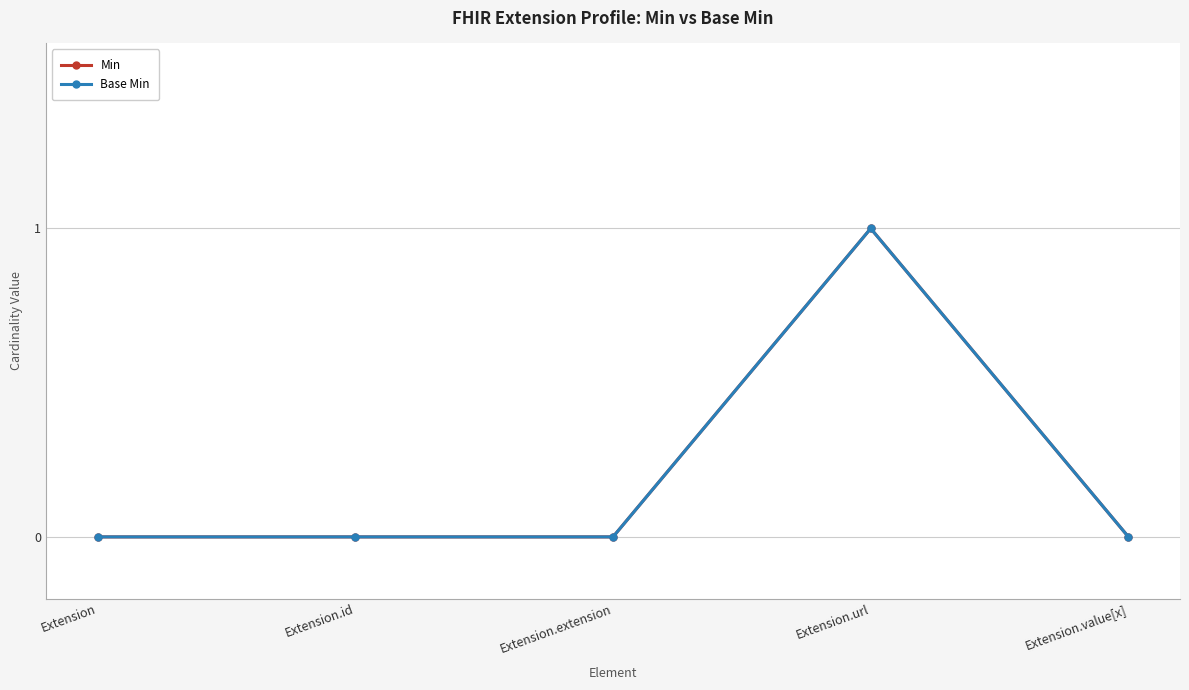

Which has a higher value, Extension or Extension.value[x]?

Extension